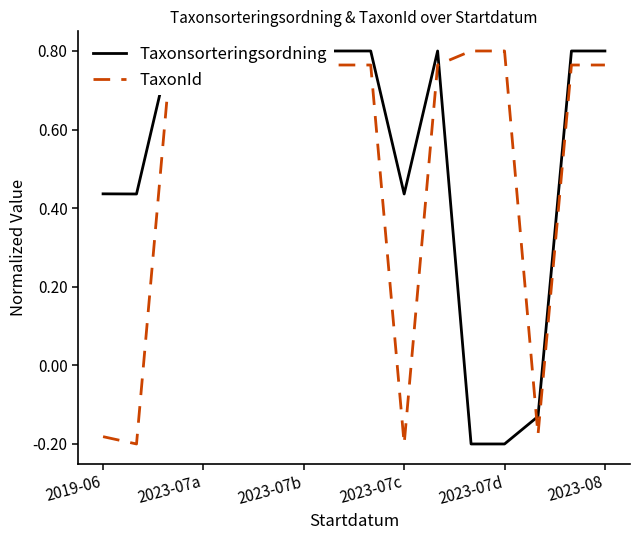

Which has a higher value, 13 or 10?

10